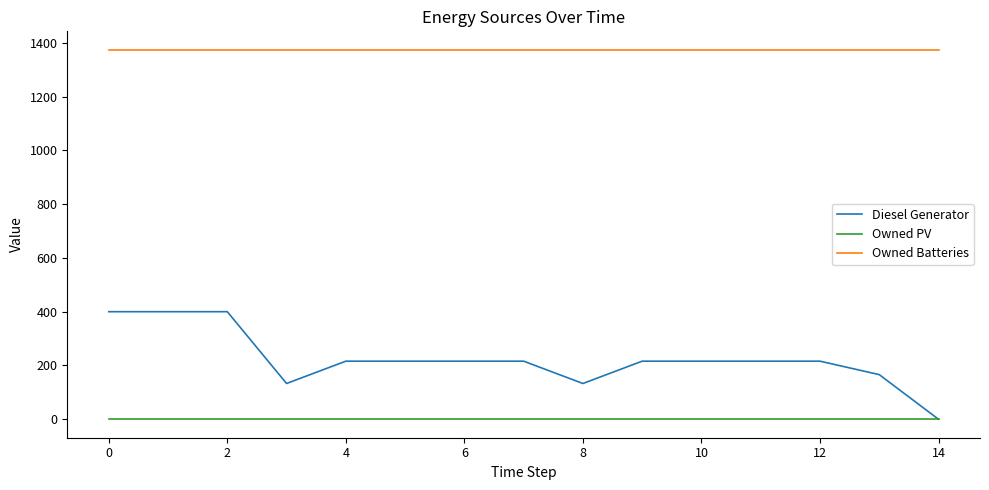

List the series in order of their peak value, highest first.

Owned Batteries, Diesel Generator, Owned PV